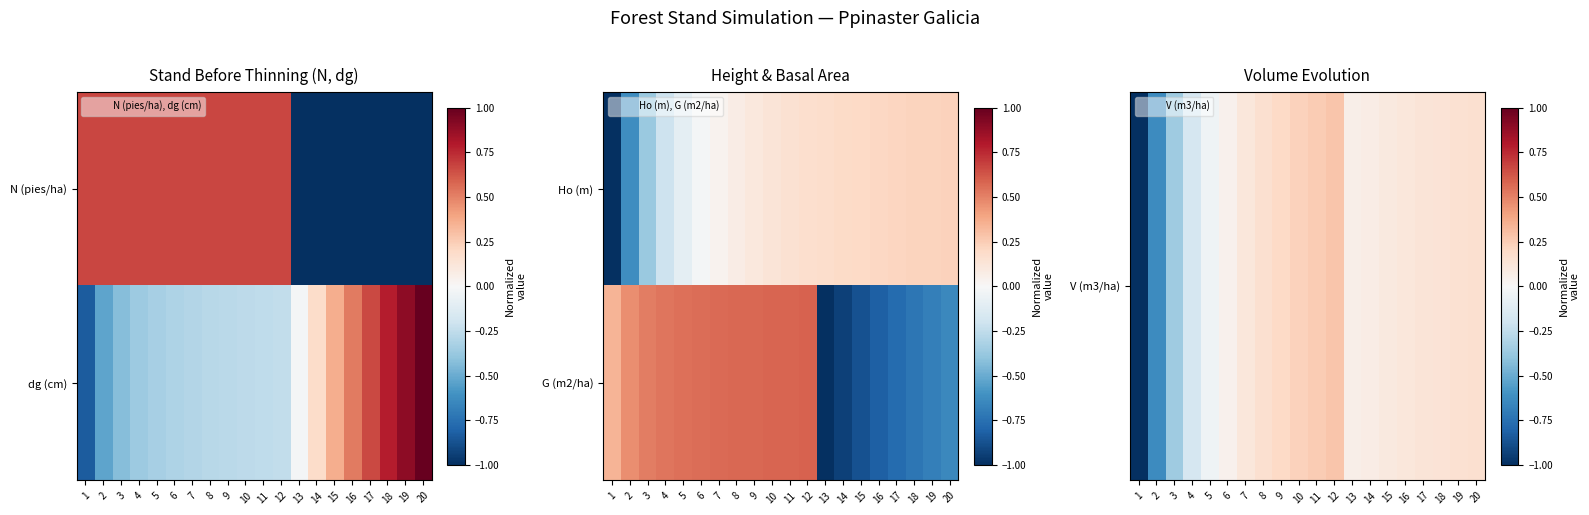

How many G (m2/ha) values are between 0 and 1?

12